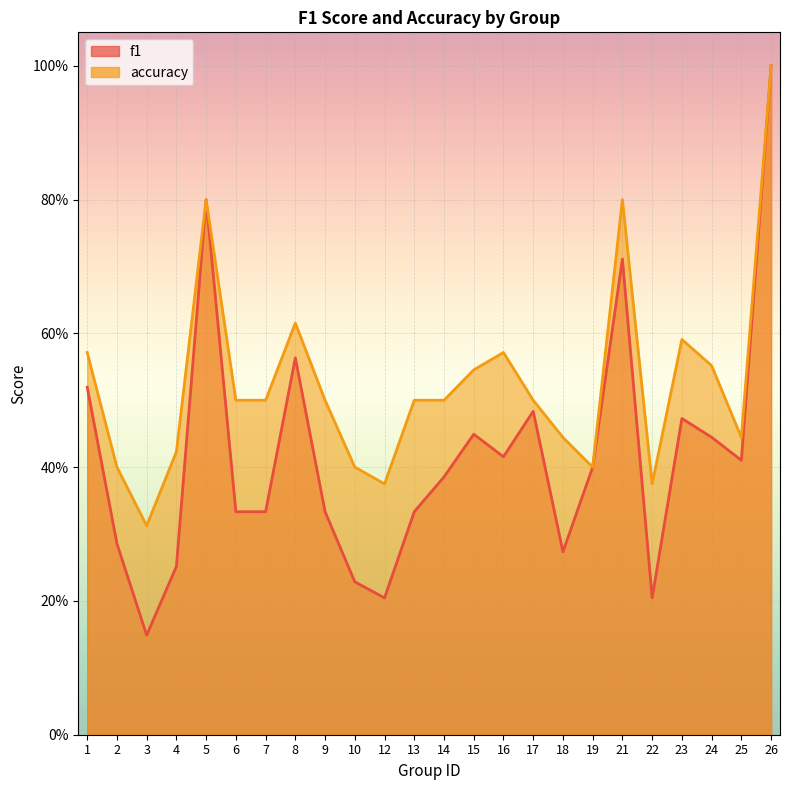

What are all the series names shown in the legend?

f1, accuracy